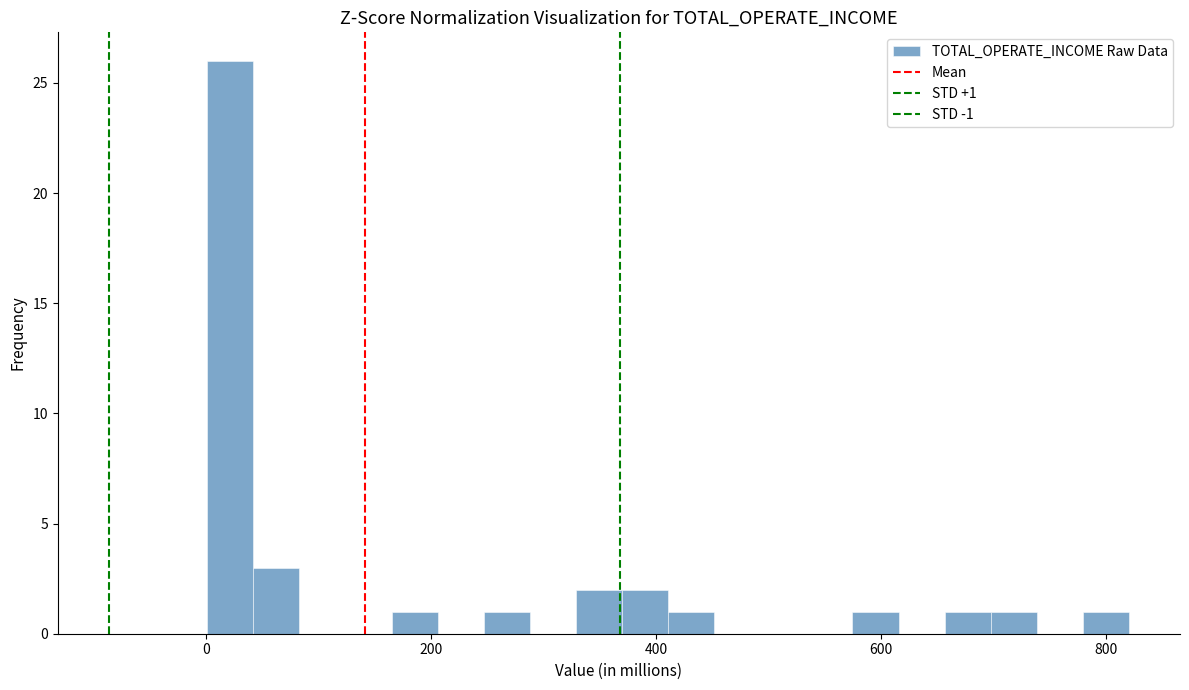

Around what value on the x-axis is the tallest bar? Give the approximate position of its centre, as read against the axis.

20